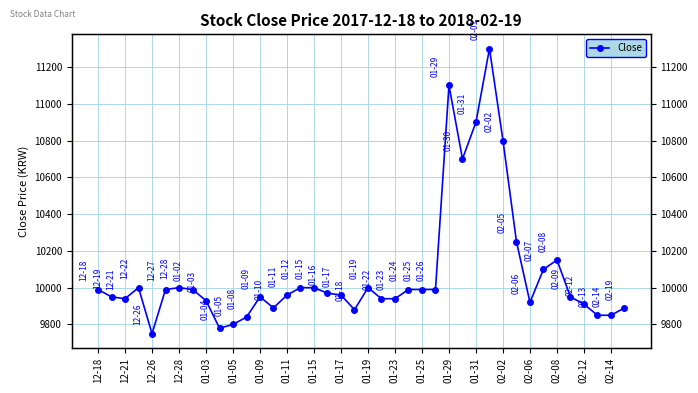

What is the ratio of the value at 01-09 to the value at 01-25?

1.0